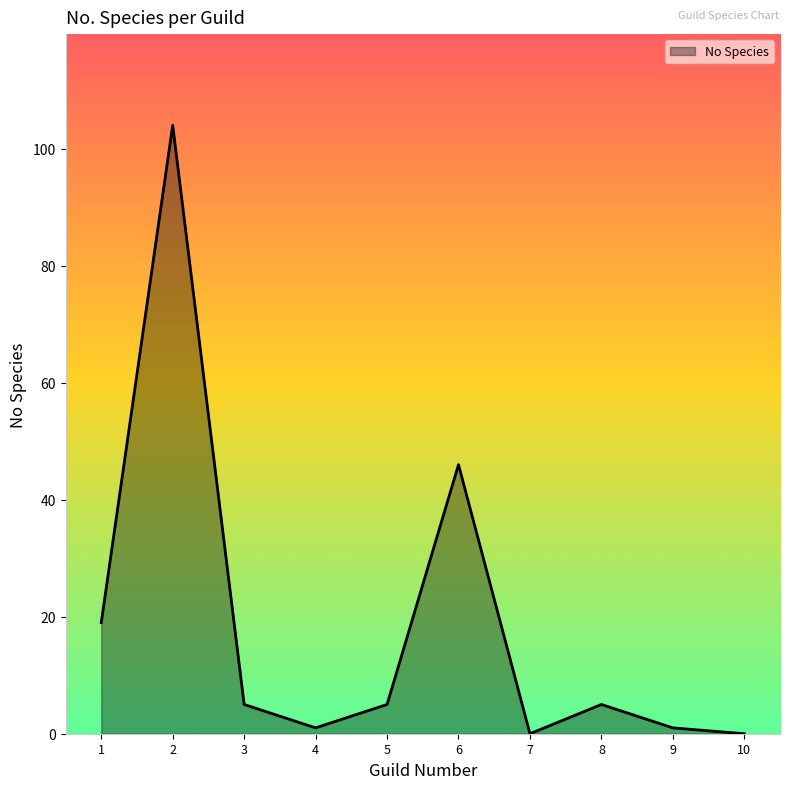

The chart shows a value of 10 at 6. True or false?

False